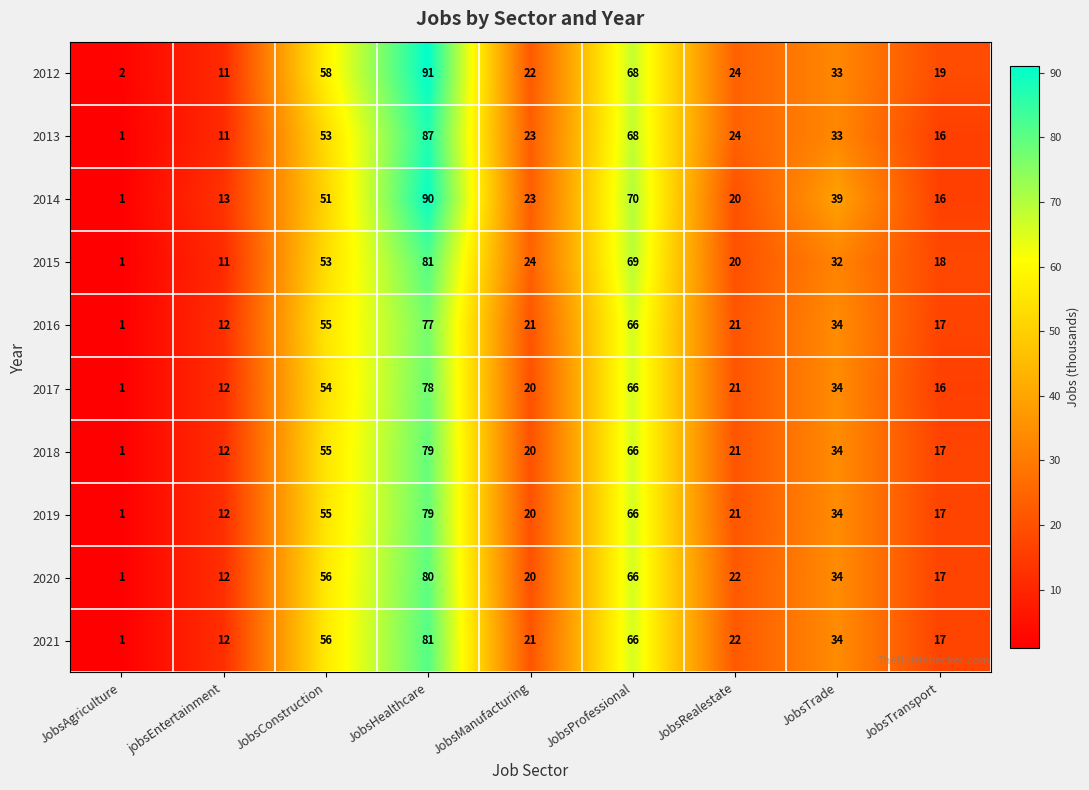

What is the minimum value shown in the chart?

1